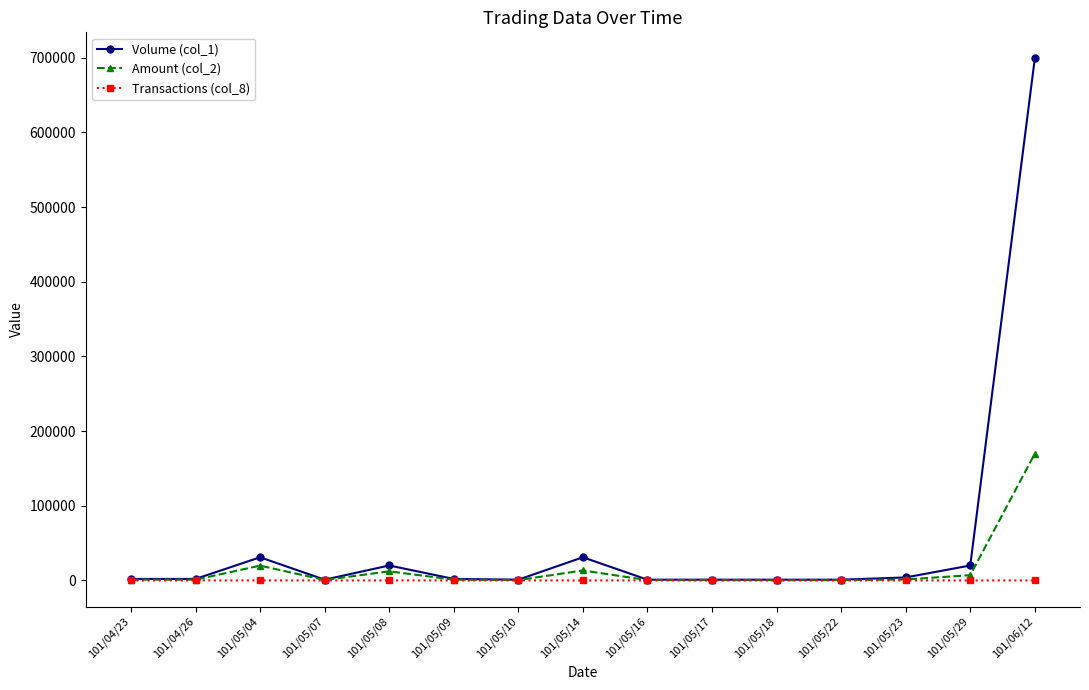

Which category has the highest value across all series?

101/06/12